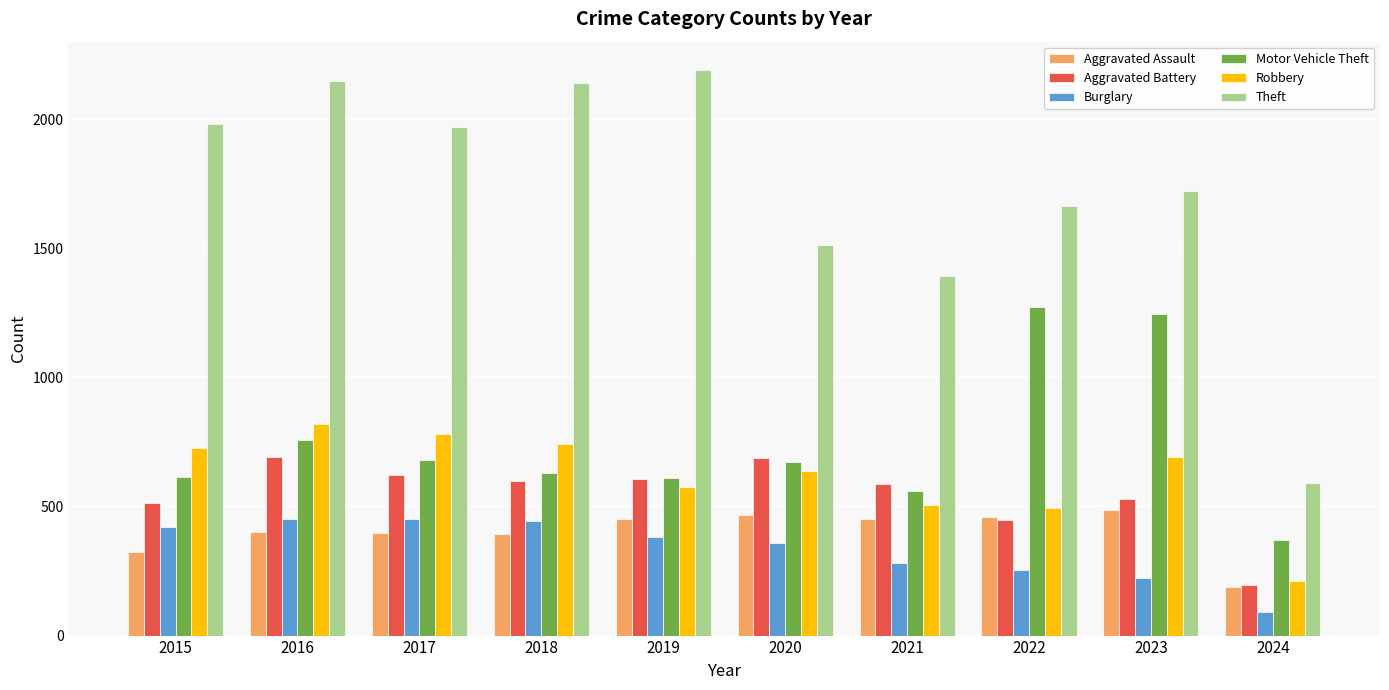

What is the highest value of the Robbery series?

819